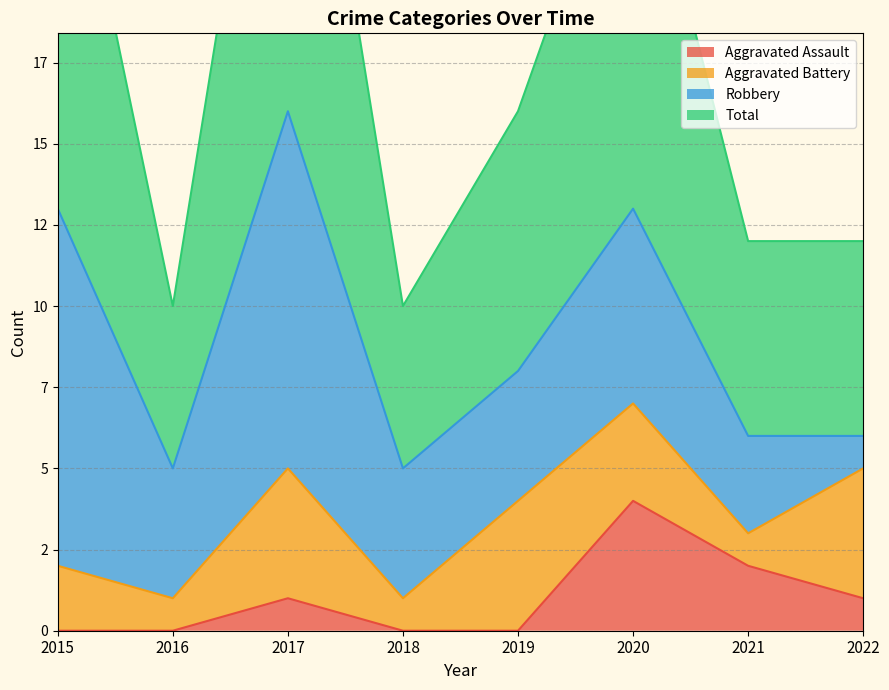

True or false: Total has more than 0 points higher than both neighbors.

True